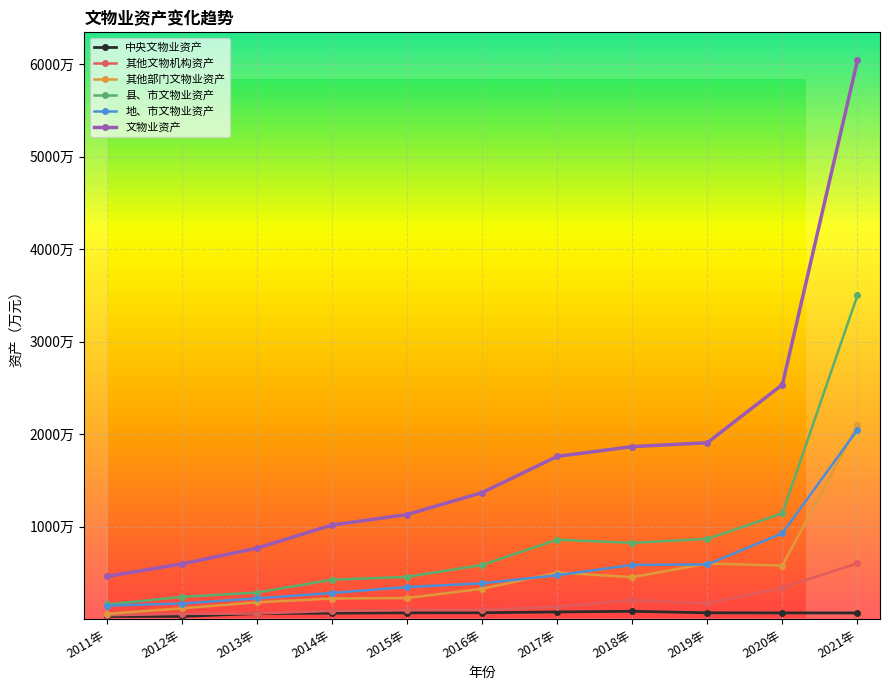

How many lines are shown in the chart?

6